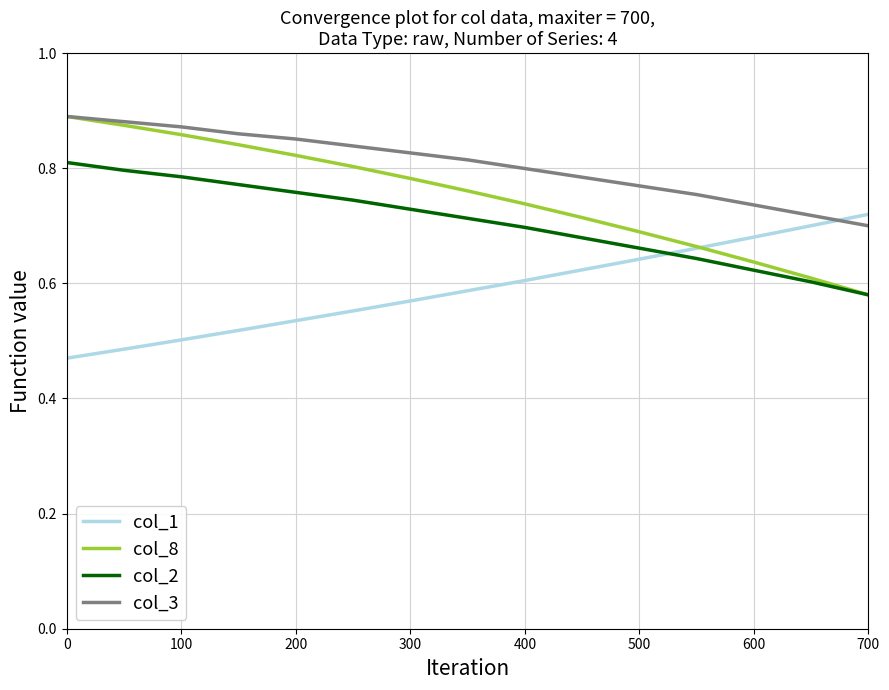

True or false: col_2 and col_3 cross at least once.

False